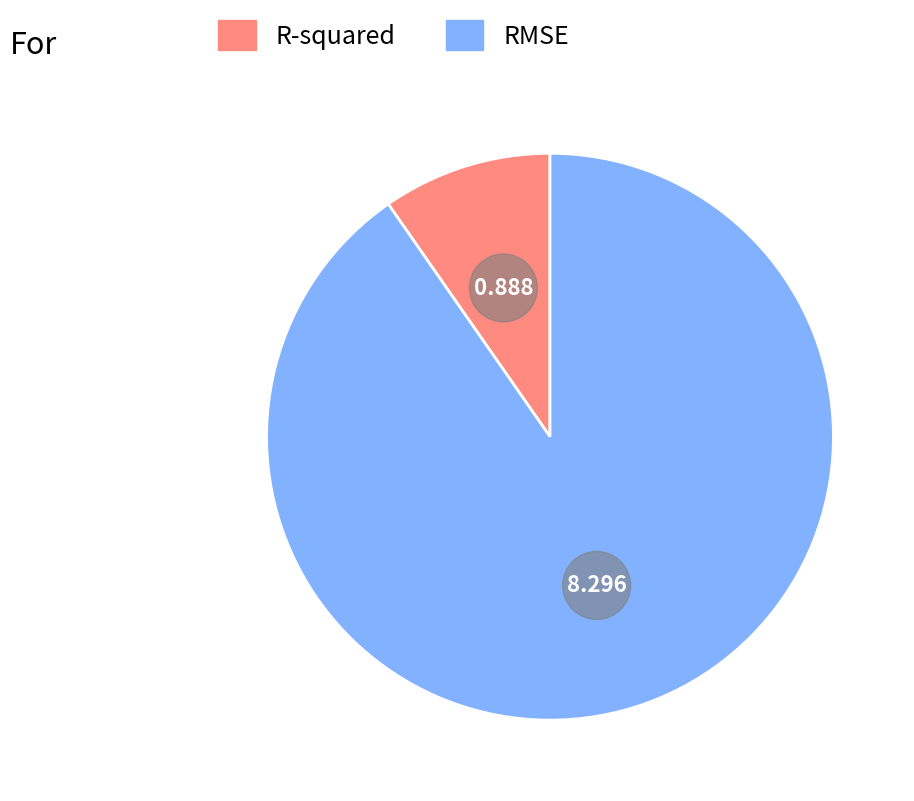

Is R-squared the majority of the pie?

No